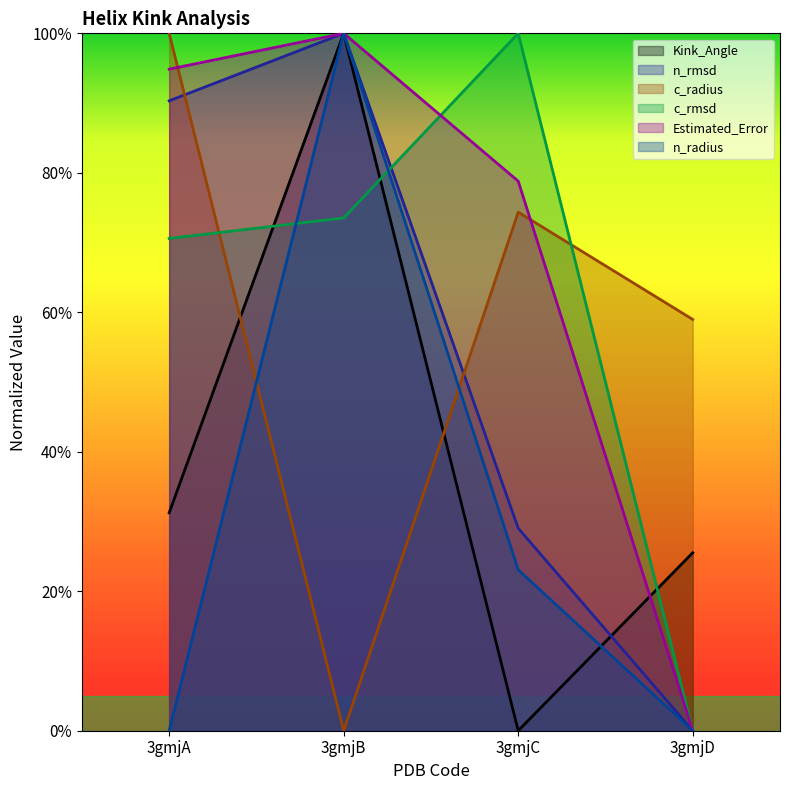

What is the total value across all series at 3gmjB?

4.7